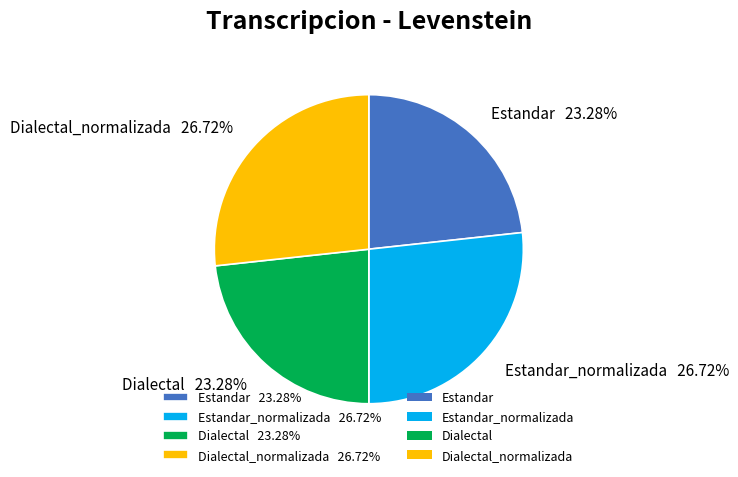

How many segments does this pie chart have?

4